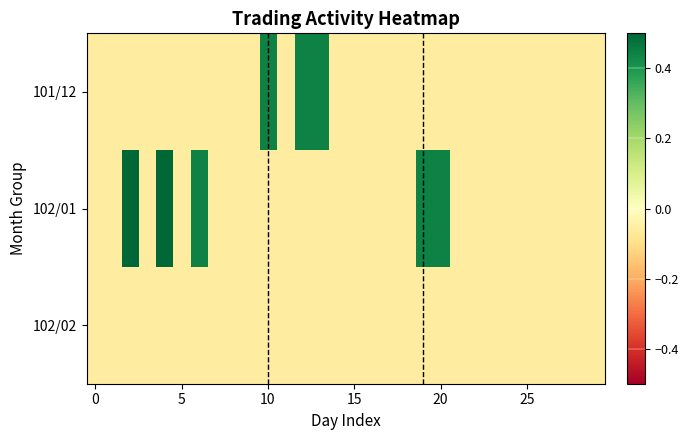

At how many categories does at least one series exceed 0?

8